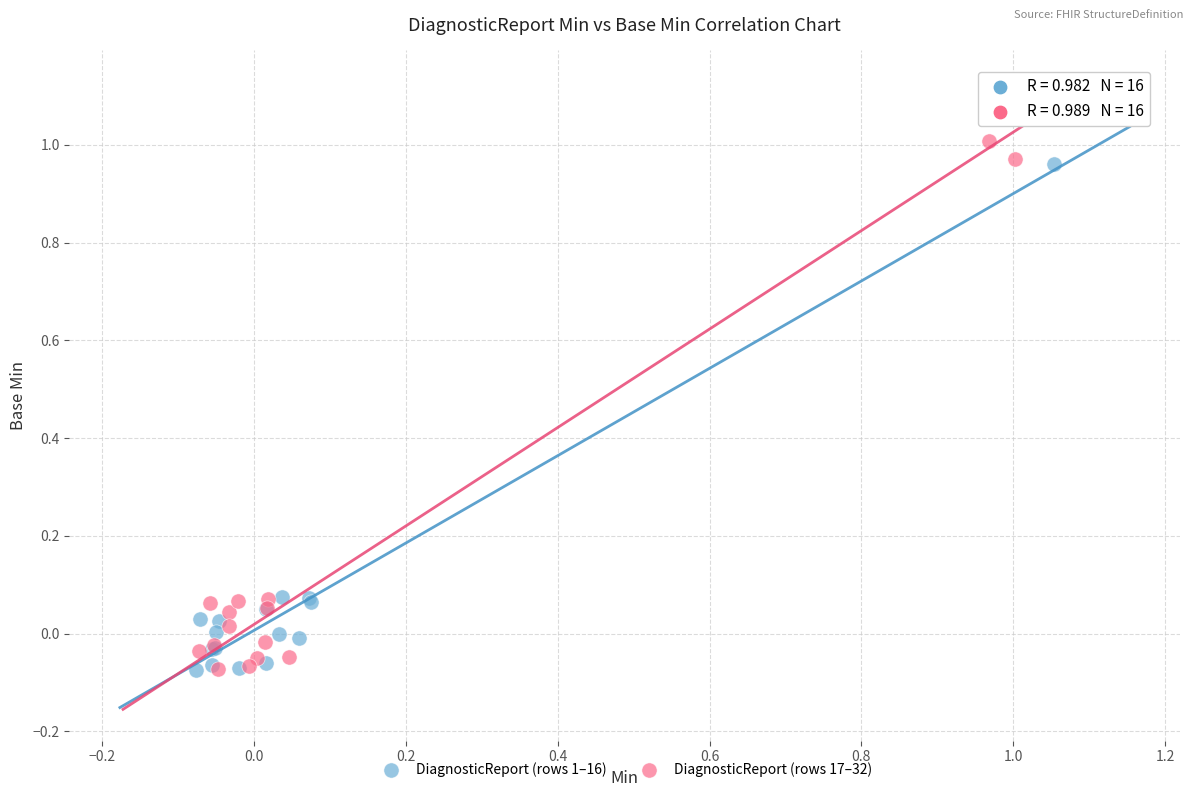

What are all the series names shown in the legend?

DiagnosticReport (rows 1–16), DiagnosticReport (rows 17–32)